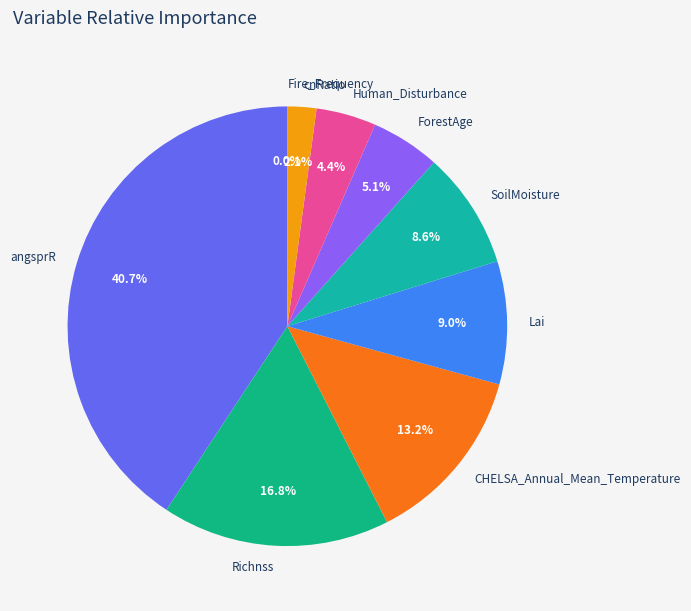

Which has a higher value, angsprR or Richnss?

angsprR